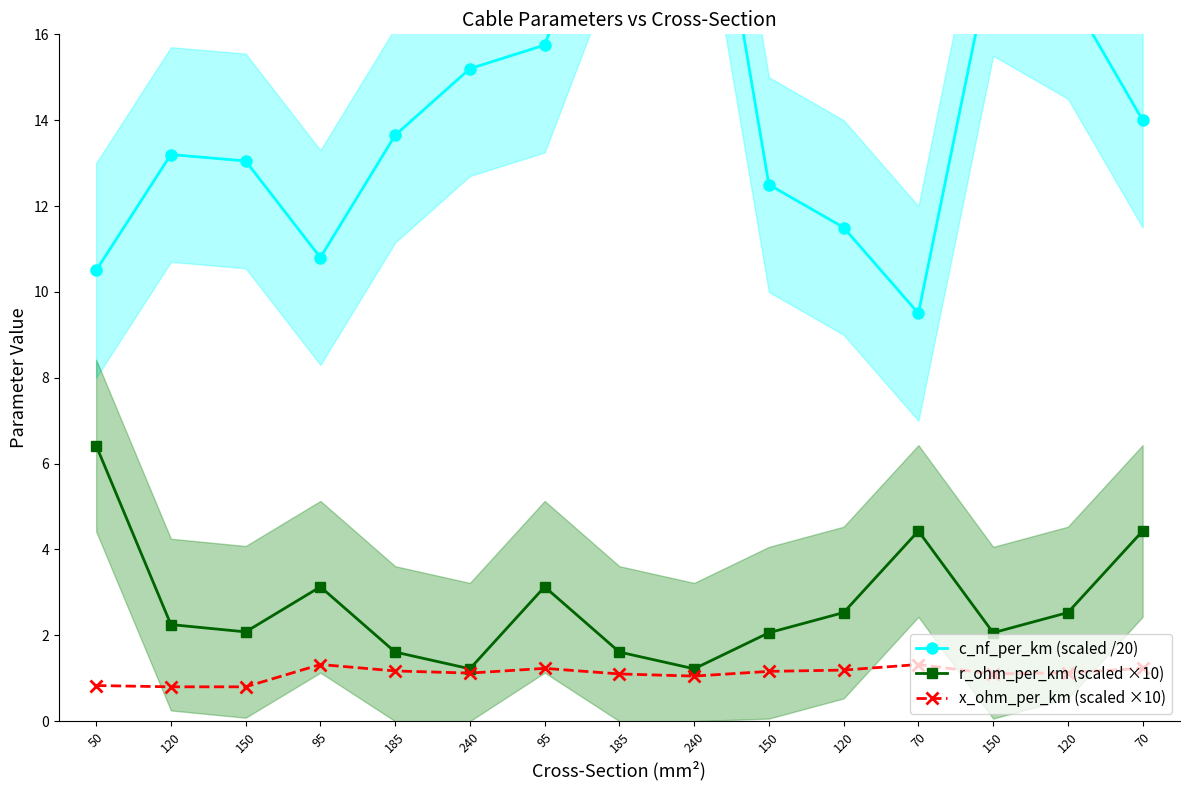

What are all the series names shown in the legend?

c_nf_per_km (scaled /20), r_ohm_per_km (scaled ×10), x_ohm_per_km (scaled ×10)